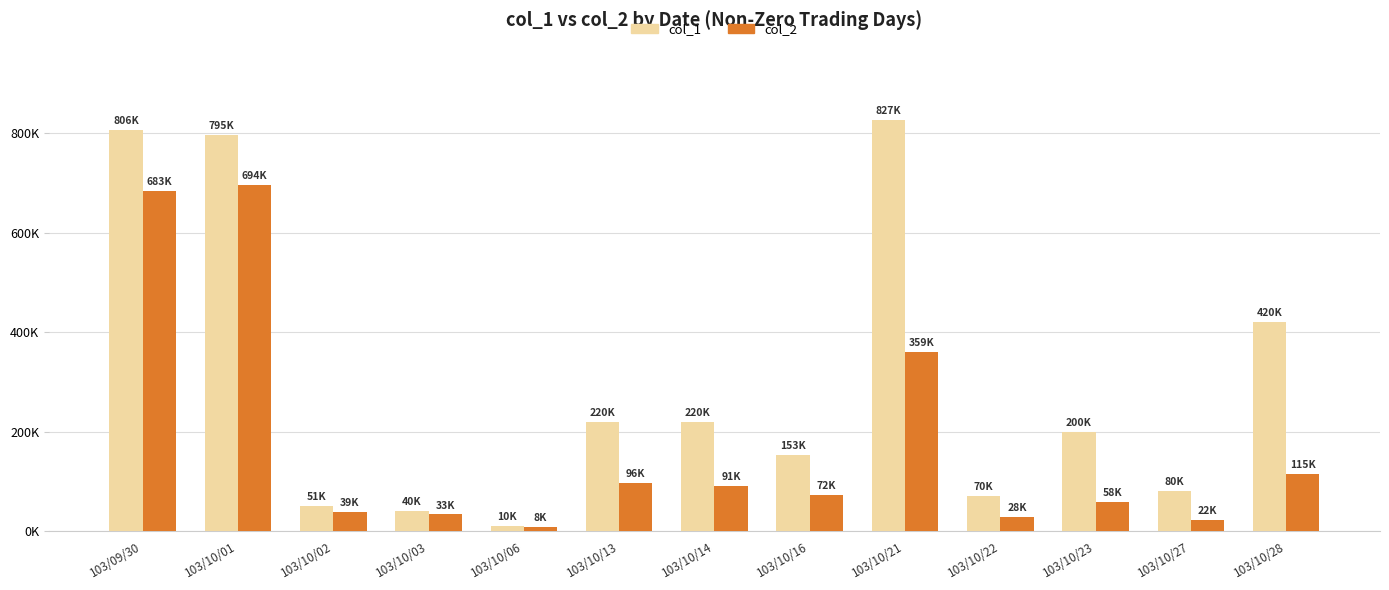

At which label does col_2 reach its minimum?

103/10/06